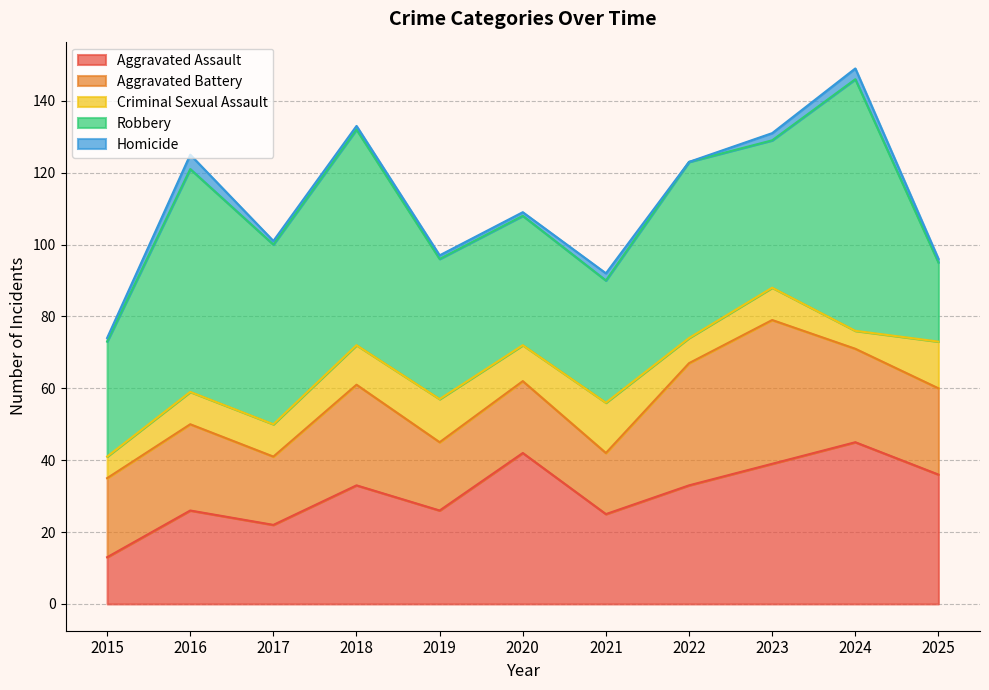

What are all the series names shown in the legend?

Aggravated Assault, Aggravated Battery, Criminal Sexual Assault, Robbery, Homicide